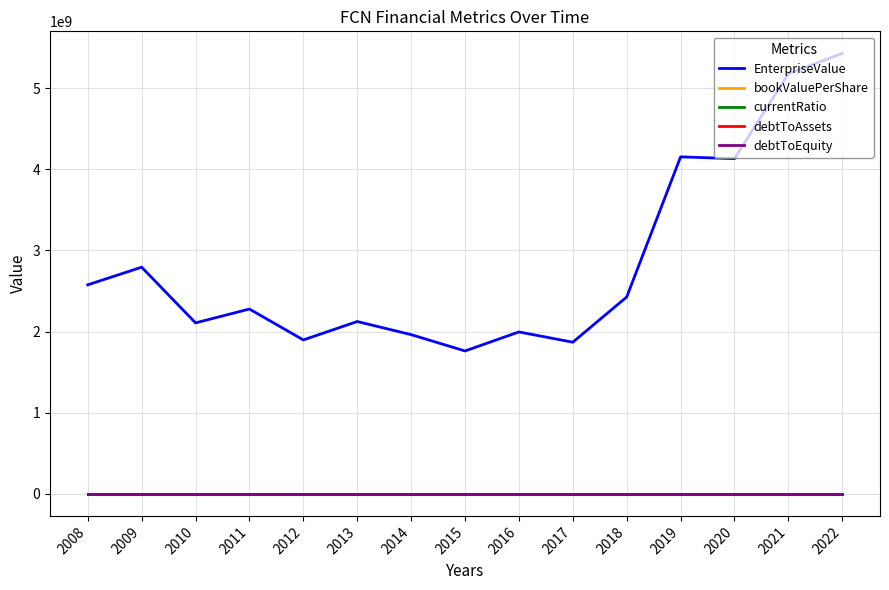

In currentRatio, how many points are lower than both neighbors (excluding endpoints)?

5